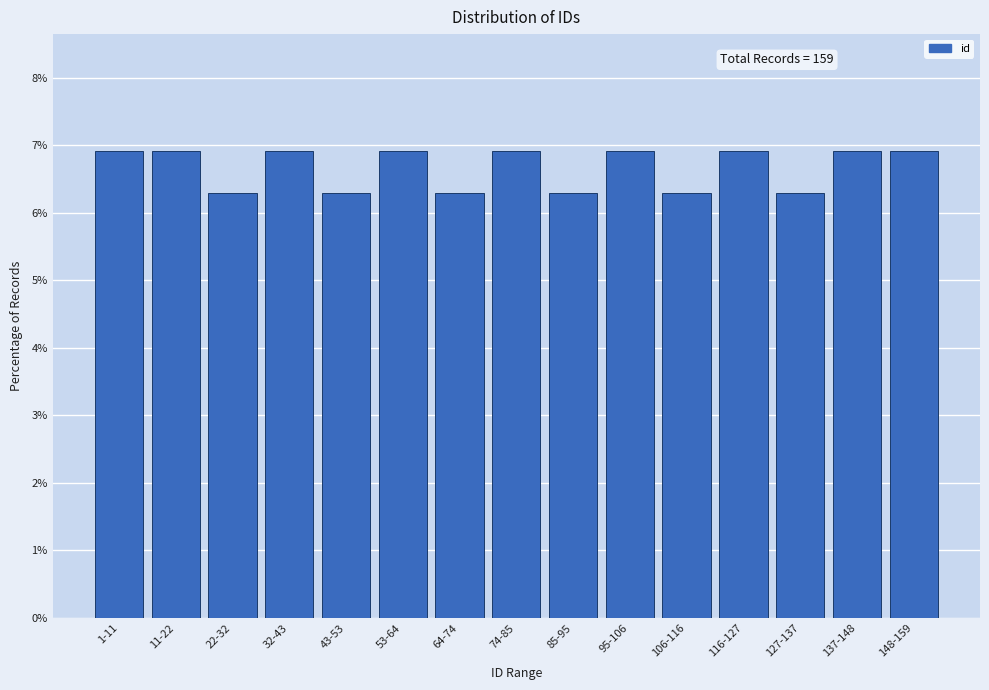

Reading right to left, what are all the values shown in this chart?

6.9	6.9	6.3	6.9	6.3	6.9	6.3	6.9	6.3	6.9	6.3	6.9	6.3	6.9	6.9